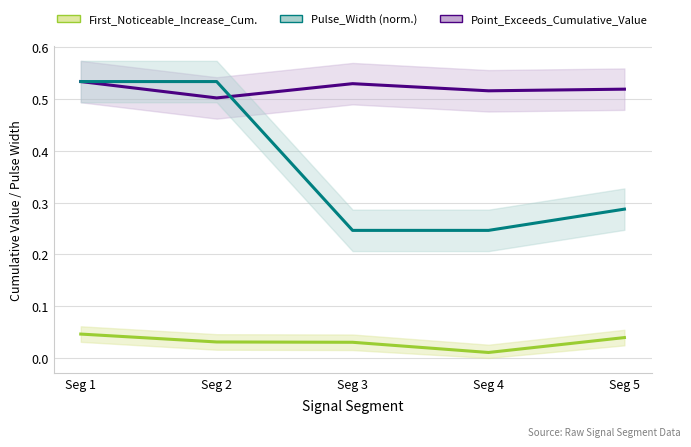

Is the value of Pulse_Width (norm.) at Seg 3 greater than the value of First_Noticeable_Increase_Cum. at Seg 5?

Yes